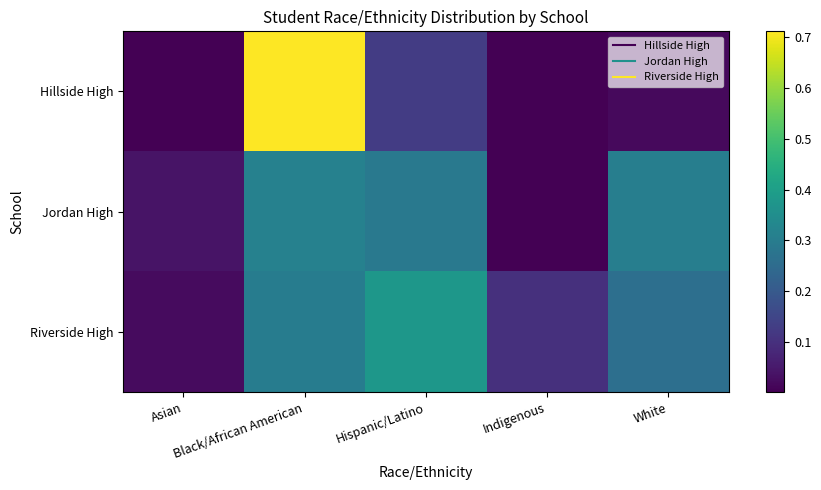

Reading right to left, extract all data points from this chart.

Hillside High: White=0.0	Indigenous=0.0	Hispanic/Latino=0.1	Black/African American=0.7	Asian=0.0
Jordan High: White=0.3	Indigenous=0.0	Hispanic/Latino=0.3	Black/African American=0.3	Asian=0.0
Riverside High: White=0.3	Indigenous=0.1	Hispanic/Latino=0.4	Black/African American=0.3	Asian=0.0